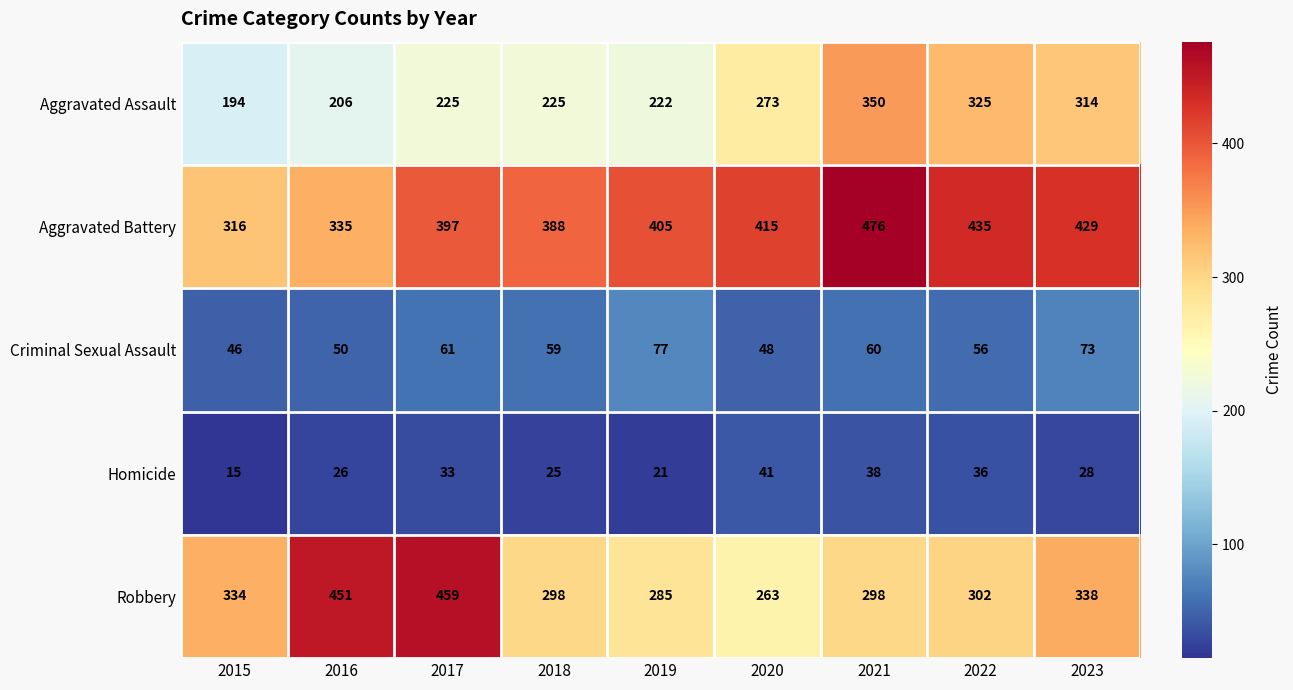

At how many categories does at least one series exceed 304?

9